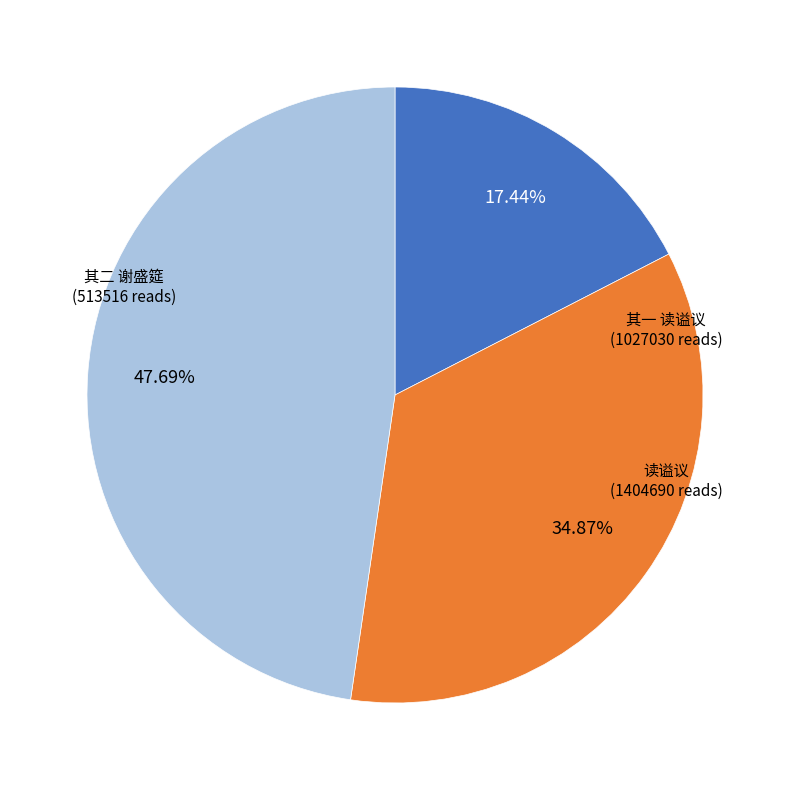

Is there any slice that represents more than half of the pie?

No